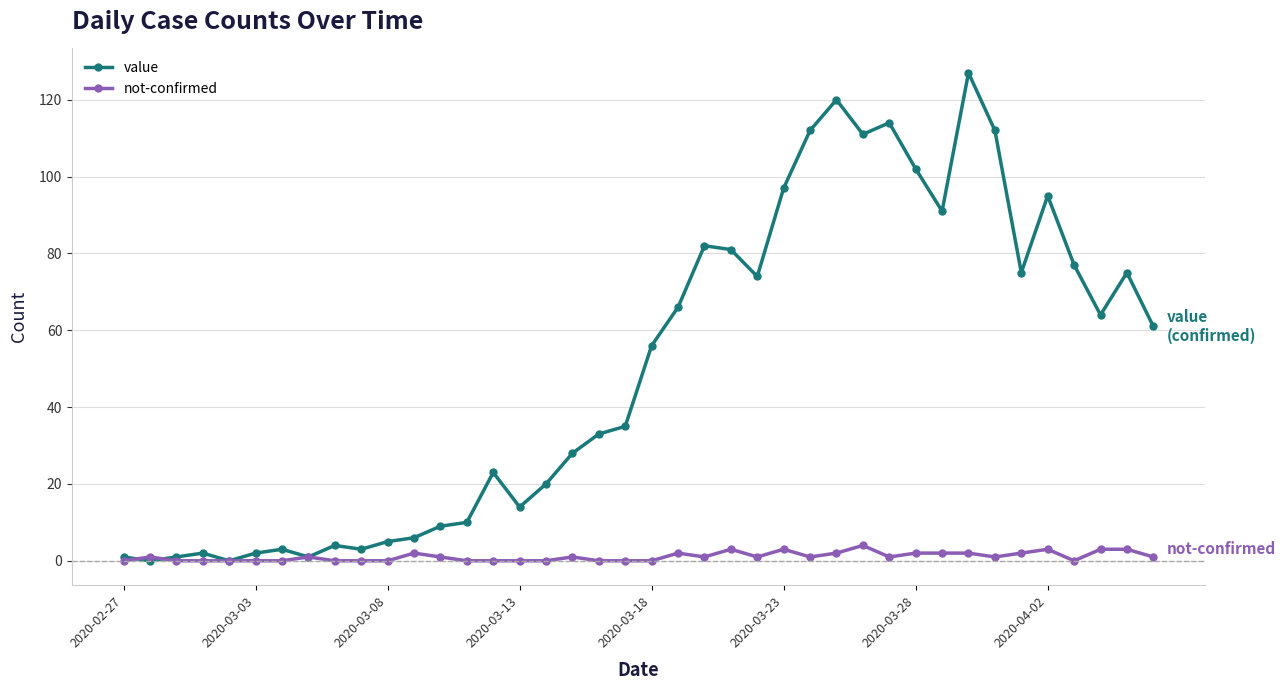

Which series has the widest spread of values?

value